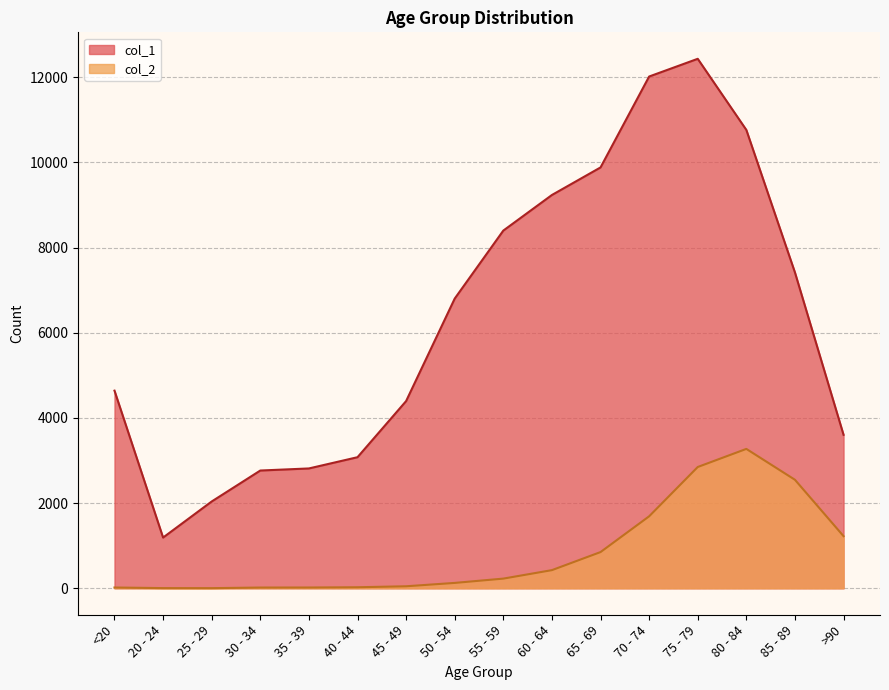

True or false: col_1 and col_2 intersect in this chart.

False